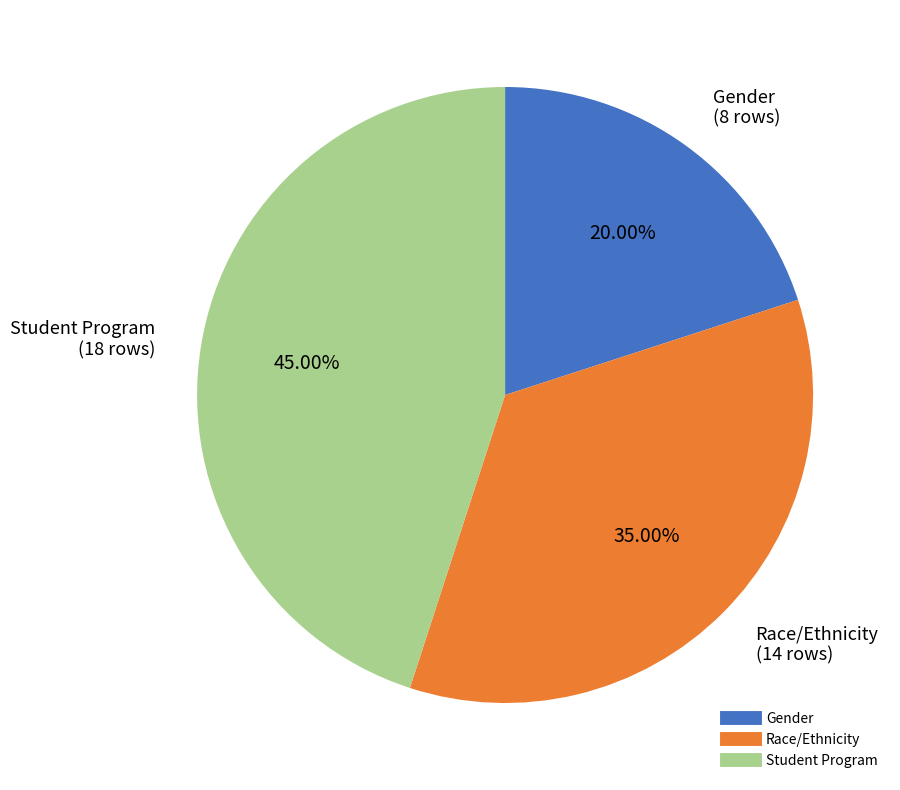

Is the sum of Student Program and Race/Ethnicity greater than half?

Yes